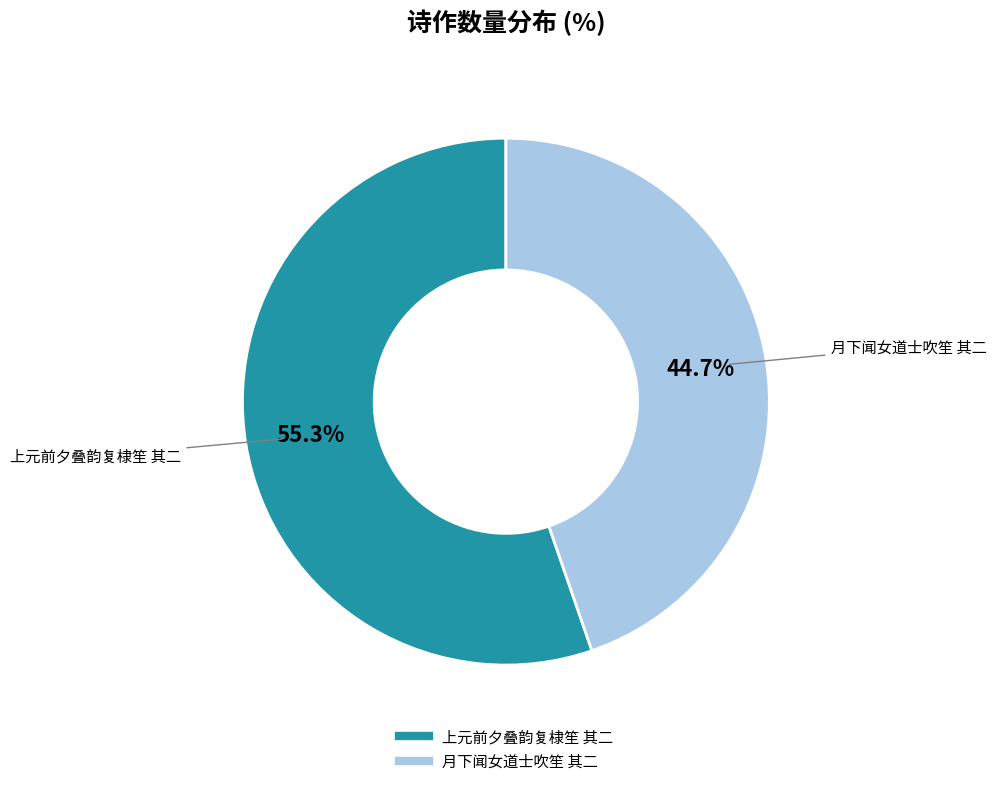

Is it true that 上元前夕叠韵复棣笙 其二 is 55% of the pie?

True